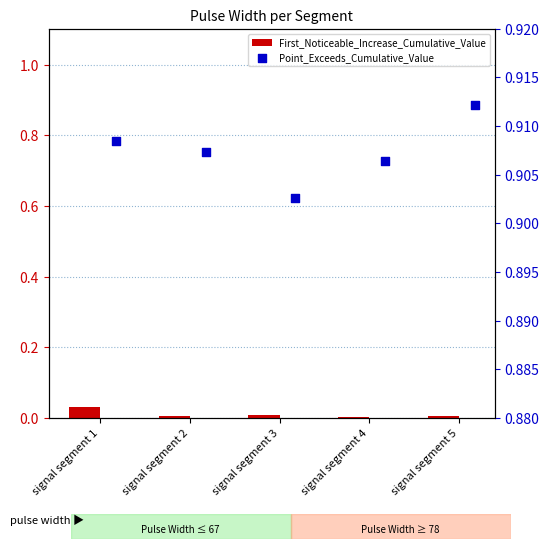

What is the total value across all series at signal segment 5?

0.9